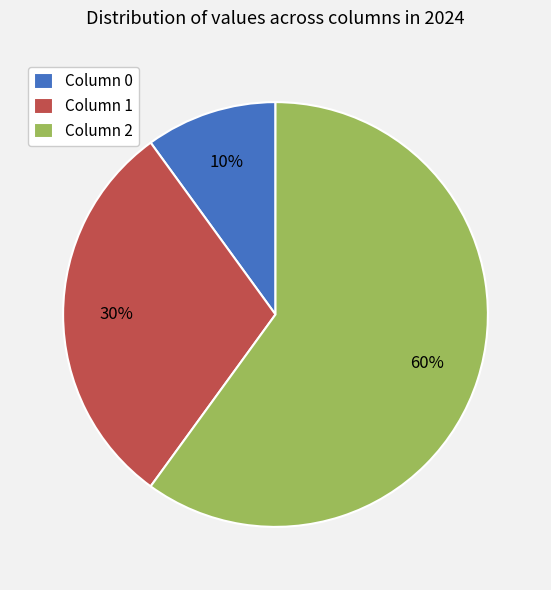

Between Column 0 and Column 2, which is larger?

Column 2